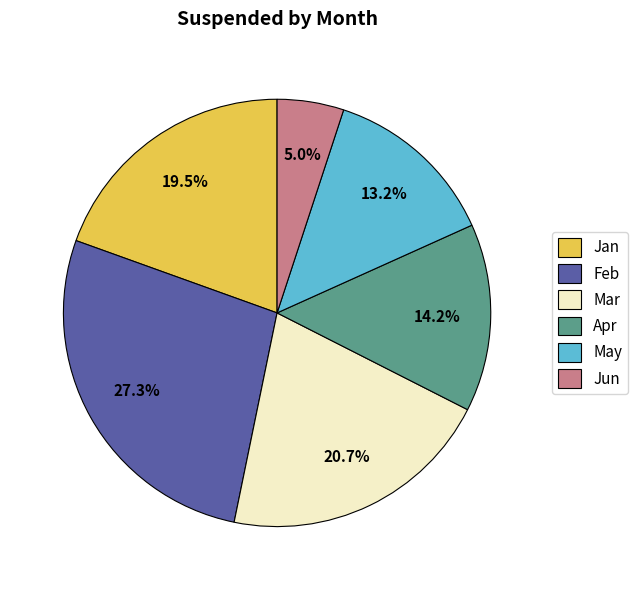

Between Apr and Feb, which is larger?

Feb